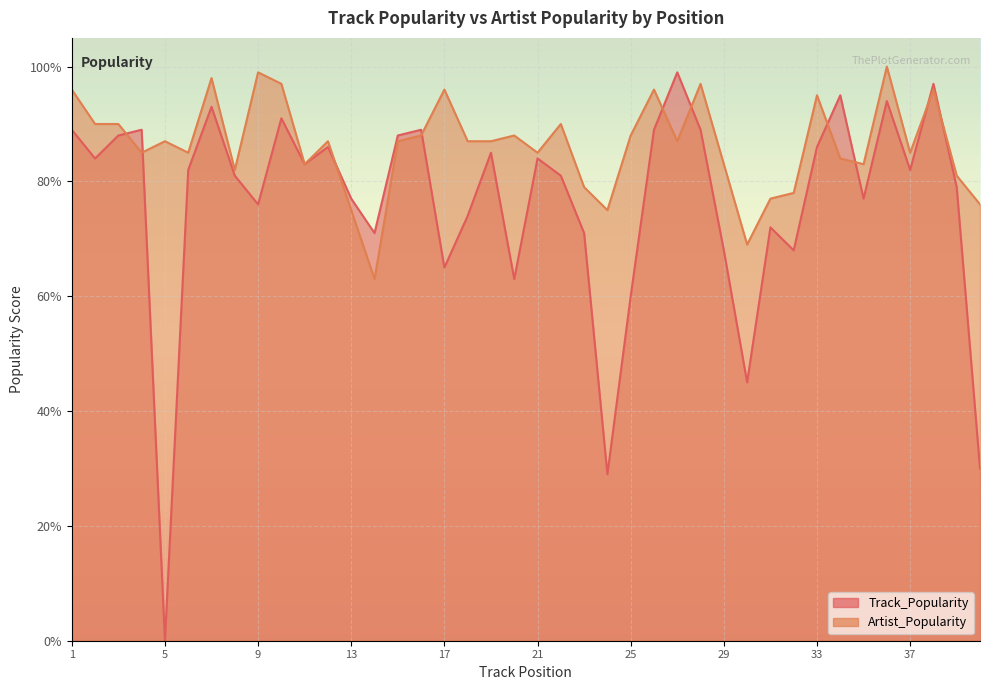

How many data points in Track_Popularity are above 82?

19